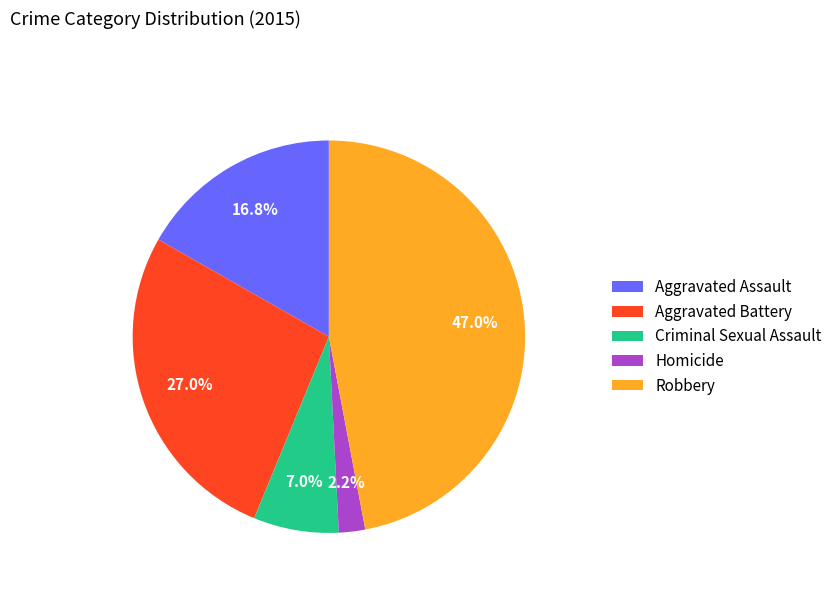

True or false: Homicide accounts for 2% of the total.

True